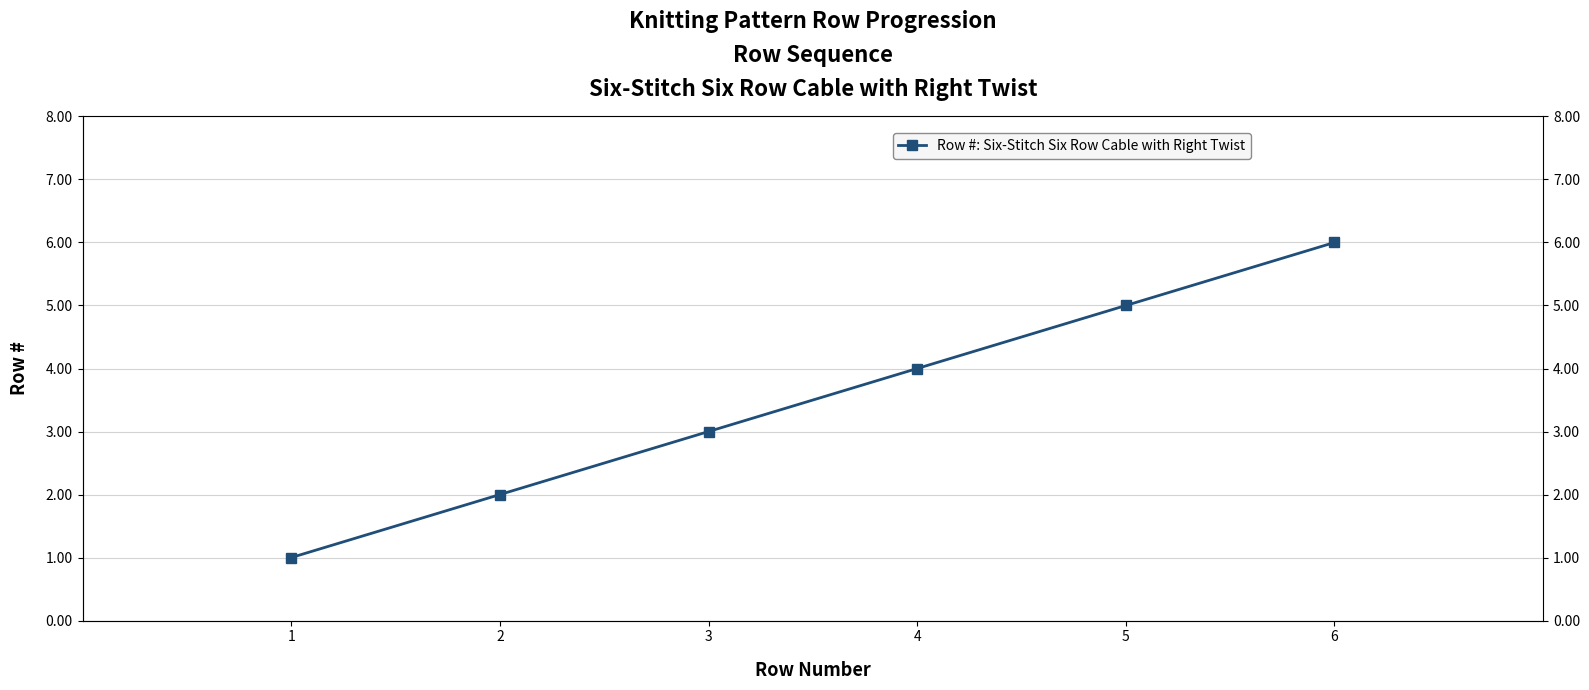

What is the average value?

4